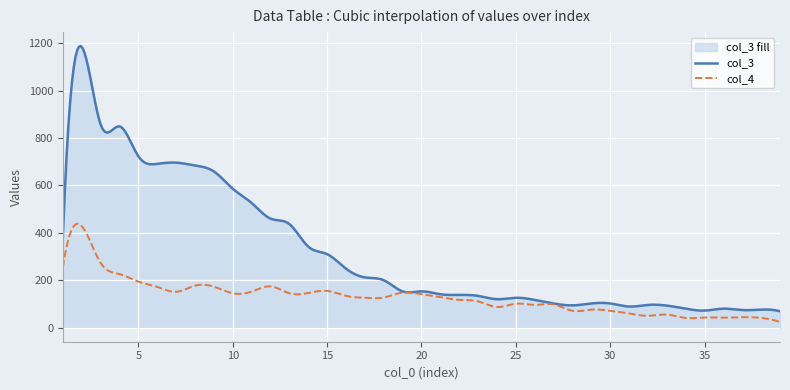

Rank the series by their average value, from lowest to highest.

col_4, col_3